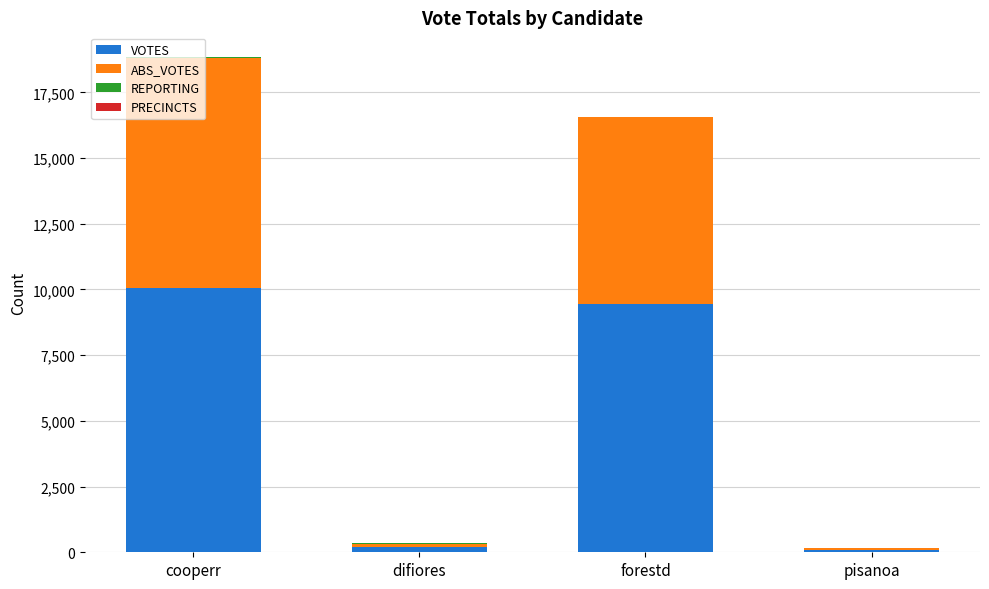

At which category is the sum across all series the highest?

cooperr